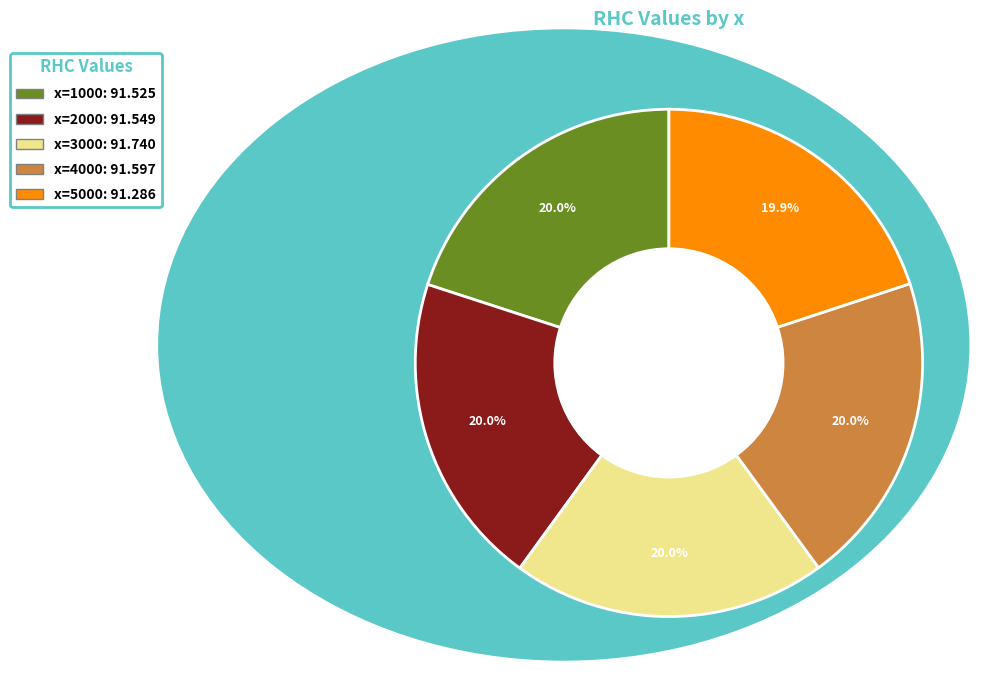

Is there any slice that represents more than half of the pie?

No